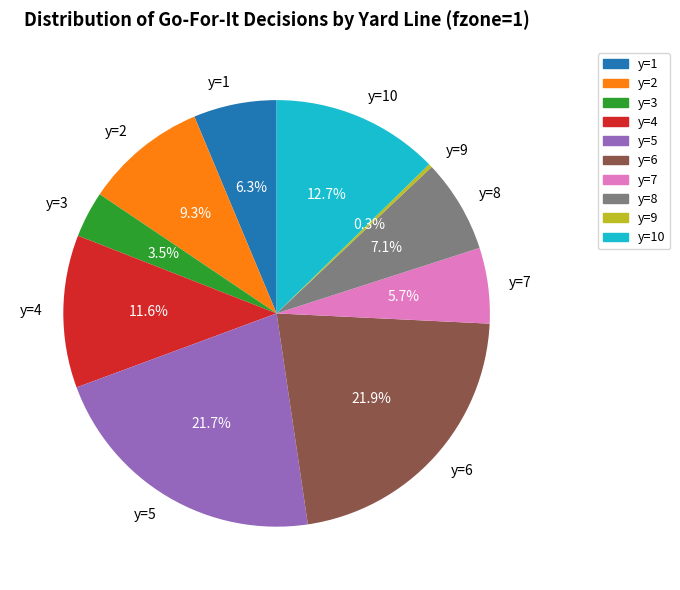

Is there any slice that represents more than half of the pie?

No